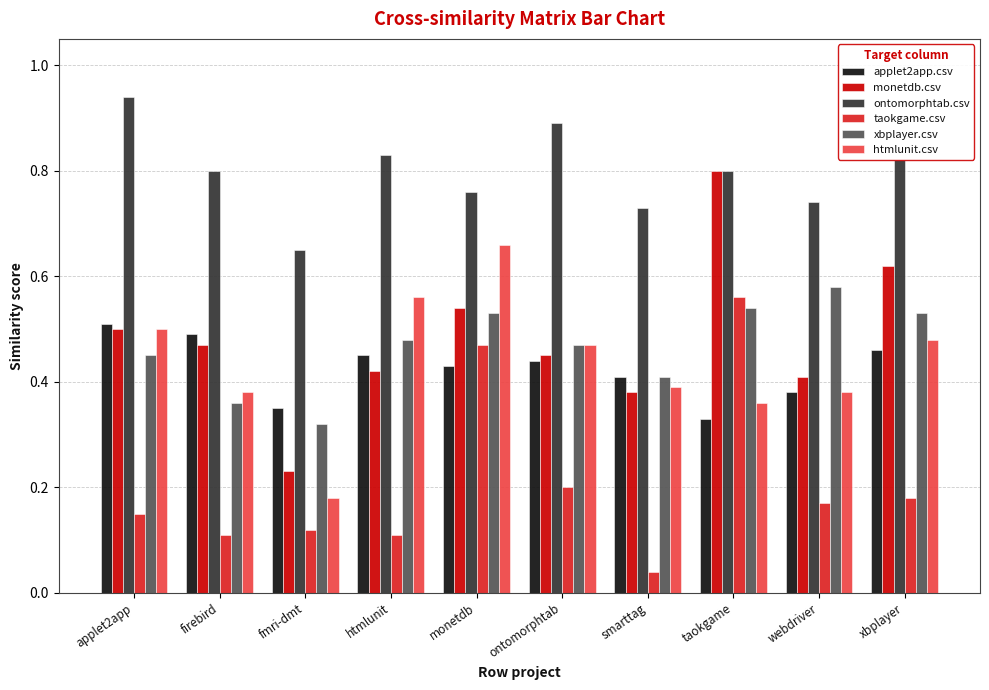

What is the sum of the htmlunit.csv values at xbplayer and htmlunit?

1.0